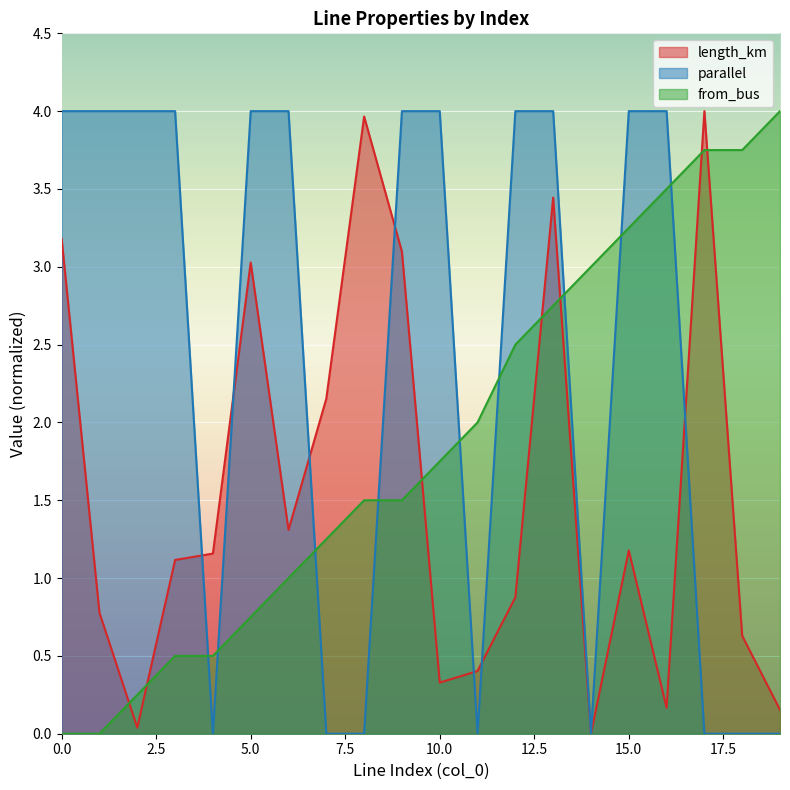

True or false: length_km has a value of 1.9 at 4.

False